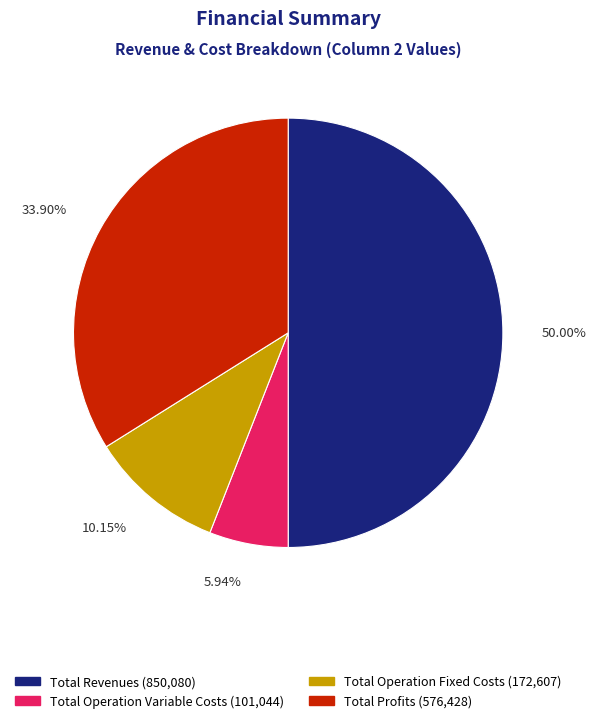

How many segments does this pie chart have?

4